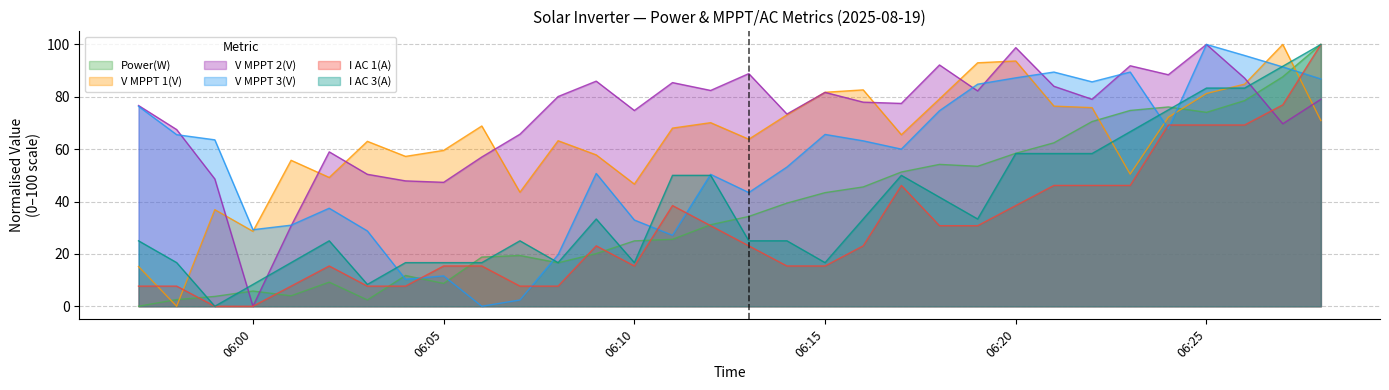

How many series are shown in this chart?

6